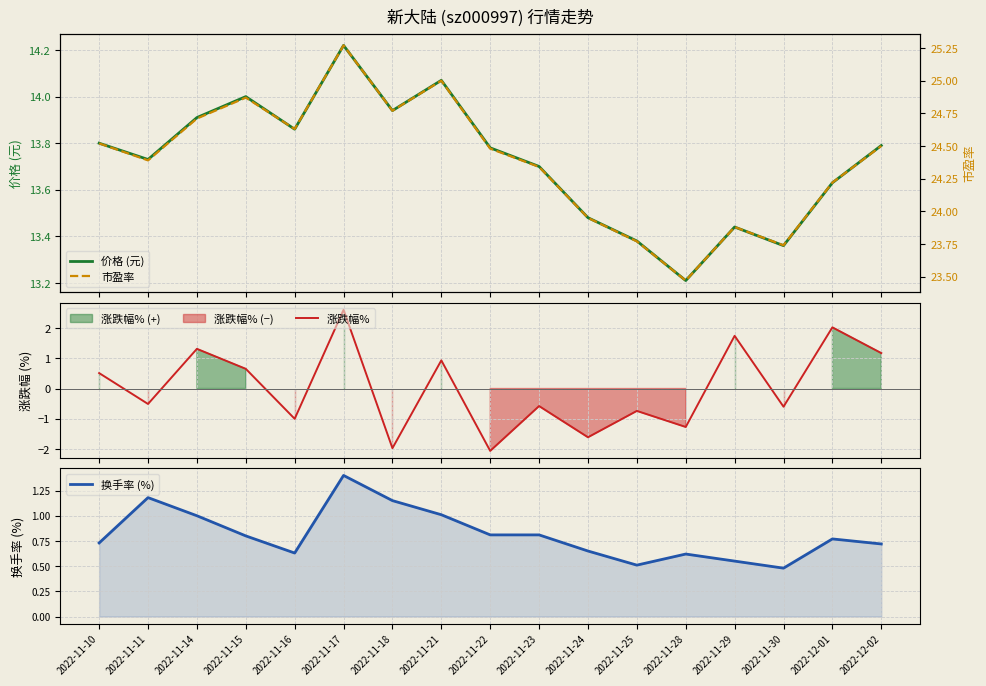

What are all the series names shown in the legend?

价格 (元), 涨跌幅%, 换手率 (%), 市盈率